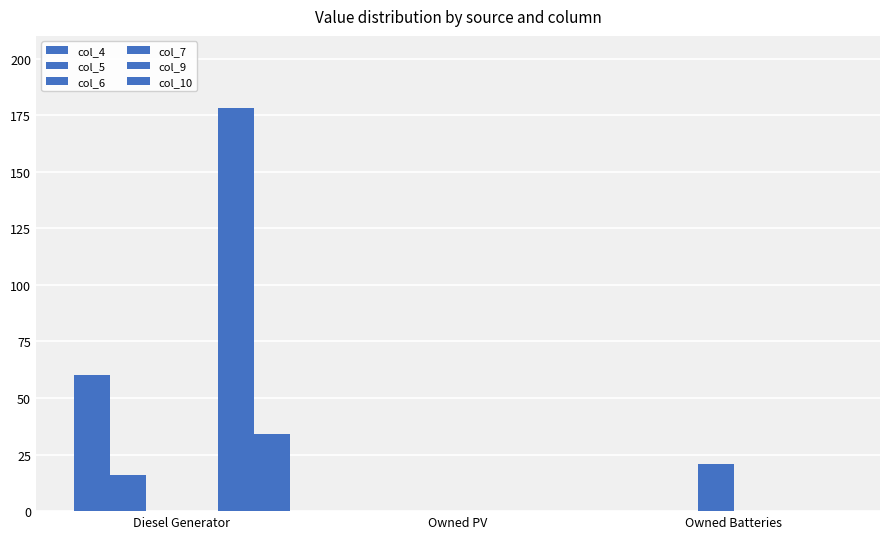

How many groups of bars are there?

3